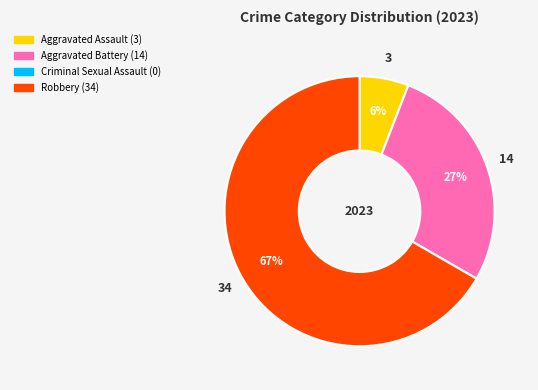

Does any single category account for the majority?

Yes